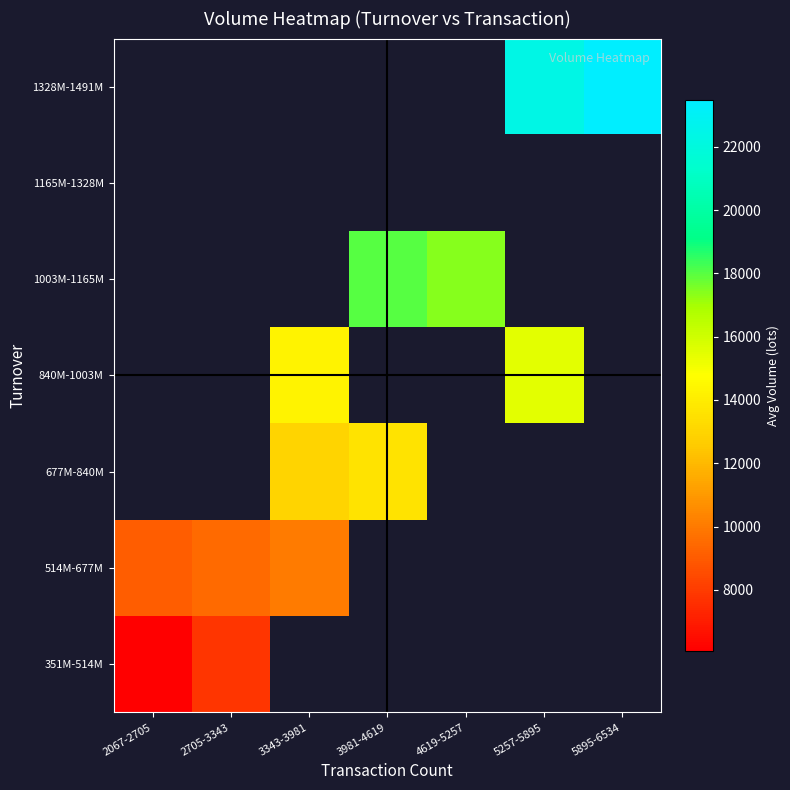

List the series in order of their overall mean, lowest first.

351M-514M, 514M-677M, 677M-840M, 840M-1003M, 1003M-1165M, 1165M-1328M, 1328M-1491M